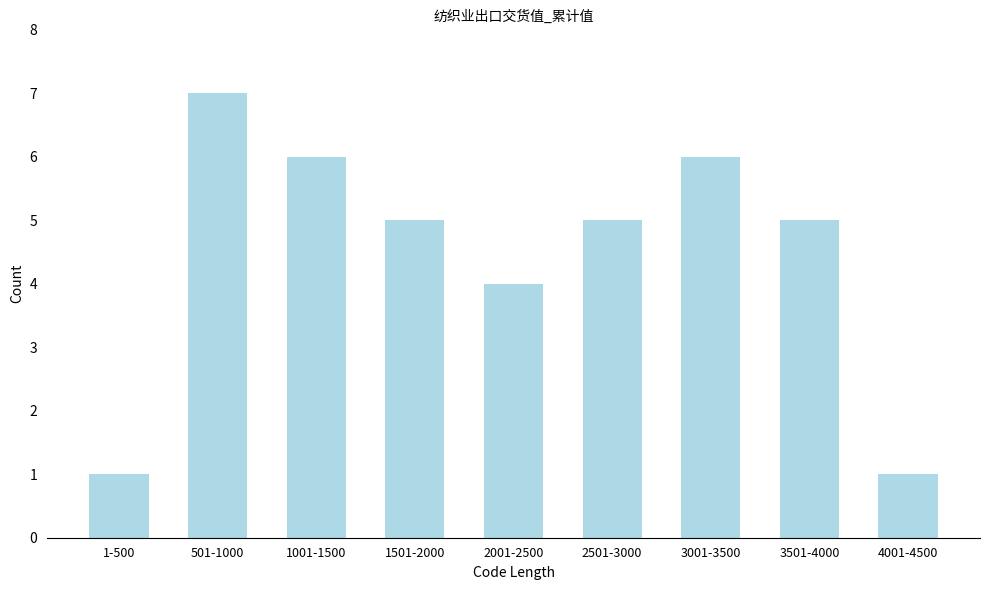

Reading right to left, list all the values displayed in this chart.

1	5	6	5	4	5	6	7	1